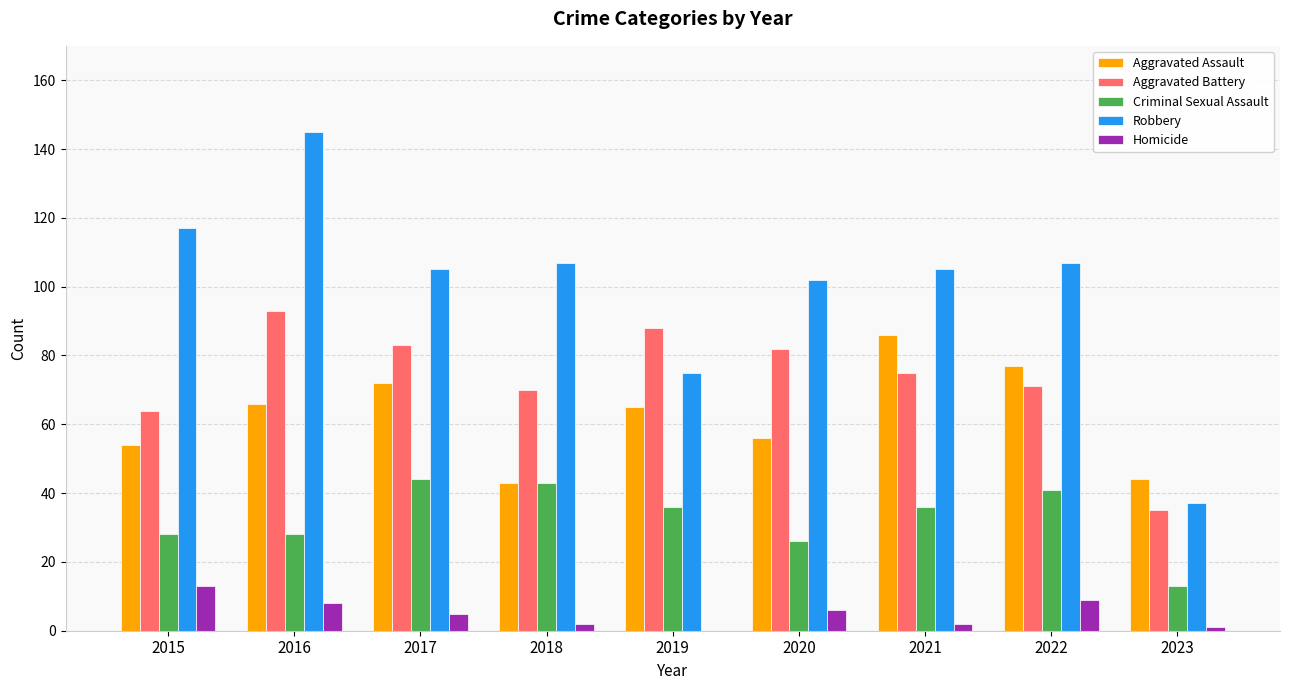

What is the total value across all series at 2020?

272